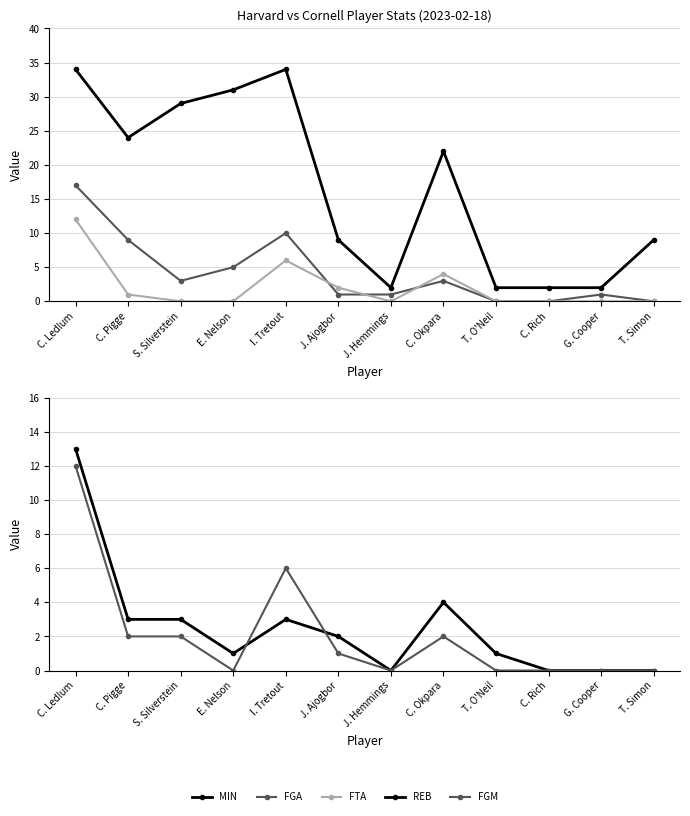

What are all the series names shown in the legend?

MIN, FGA, FTA, REB, FGM